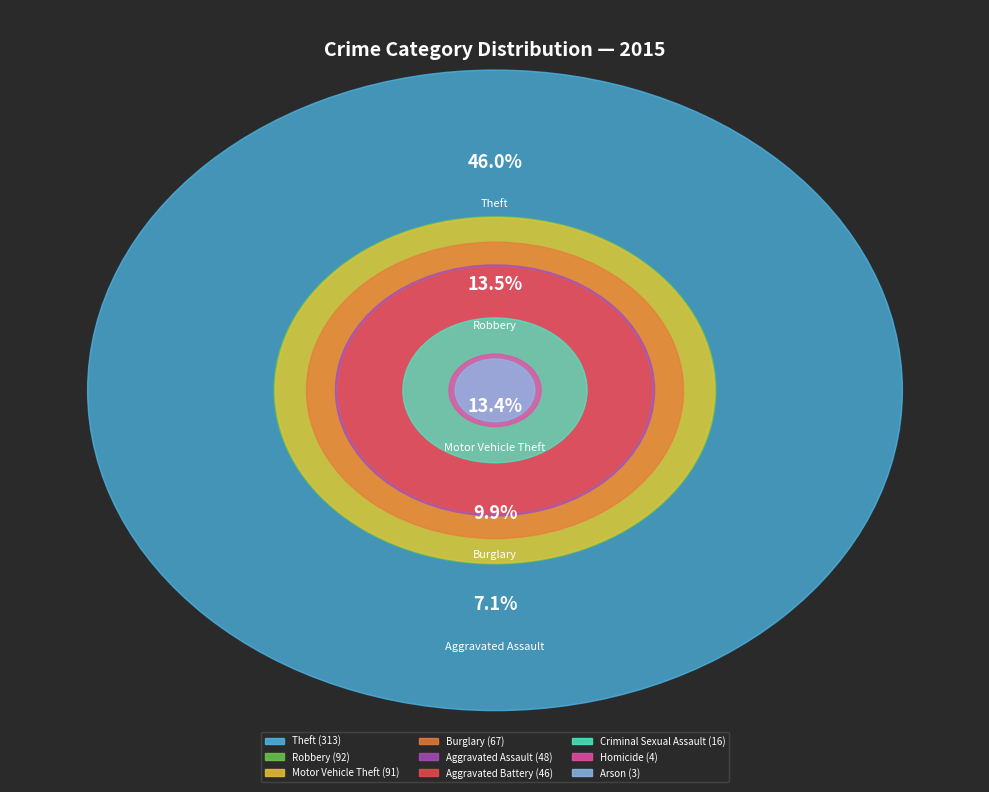

The Robbery slice represents 14% of the pie. True or false?

True